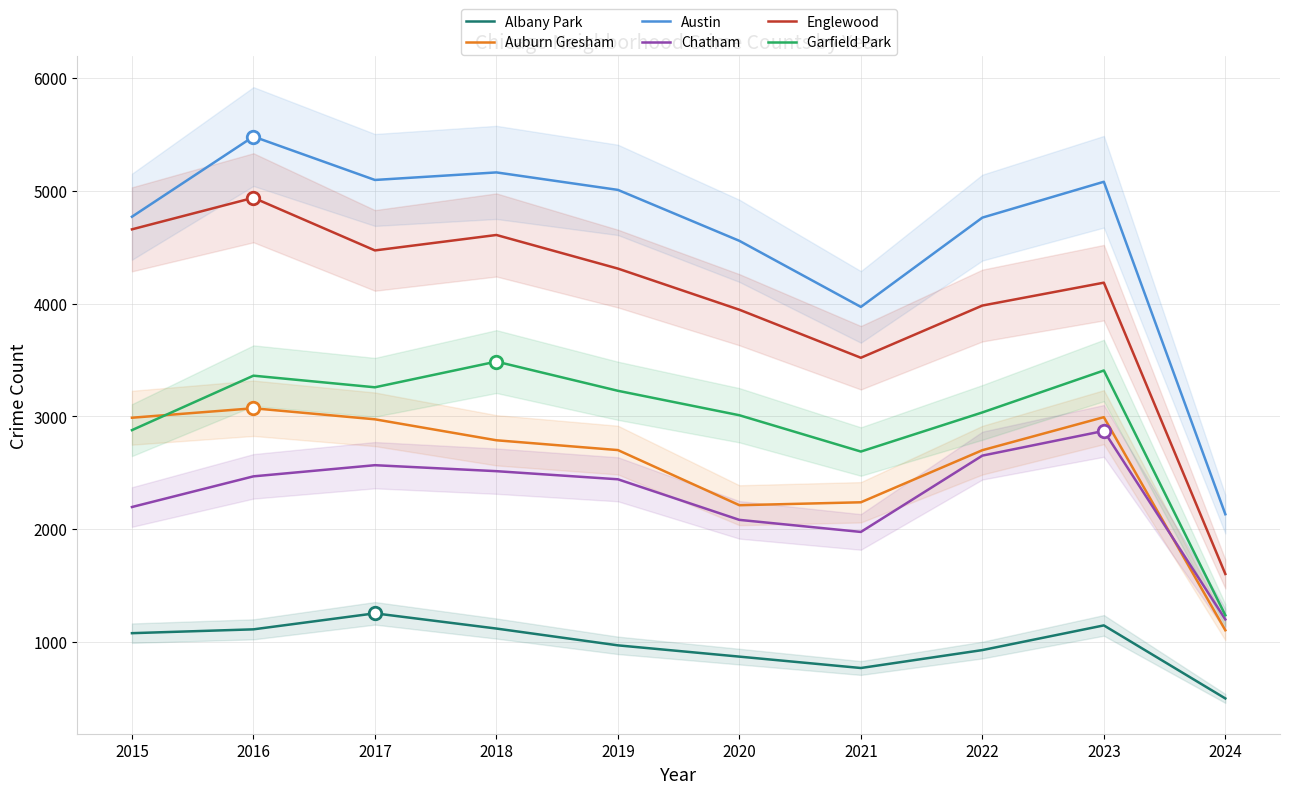

At which category is the sum across all series the highest?

2016